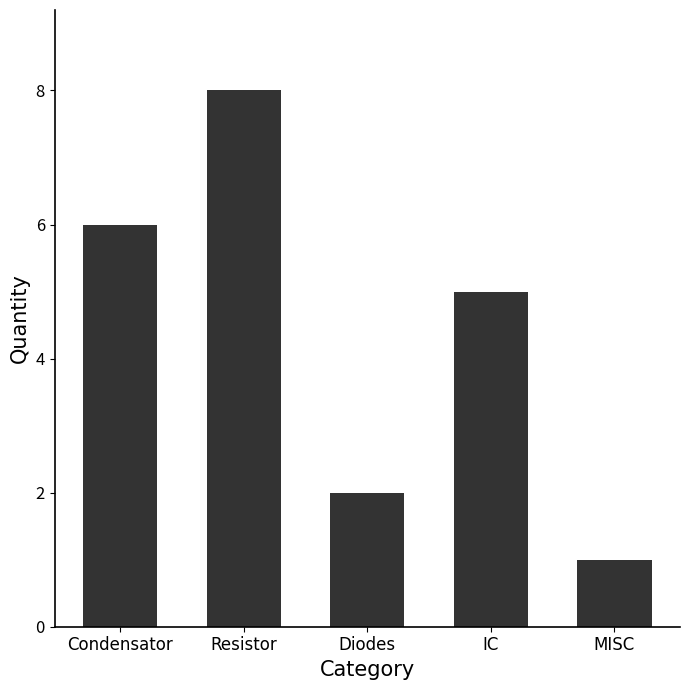

Reading left to right, transcribe all the data shown in this chart.

6	8	2	5	1